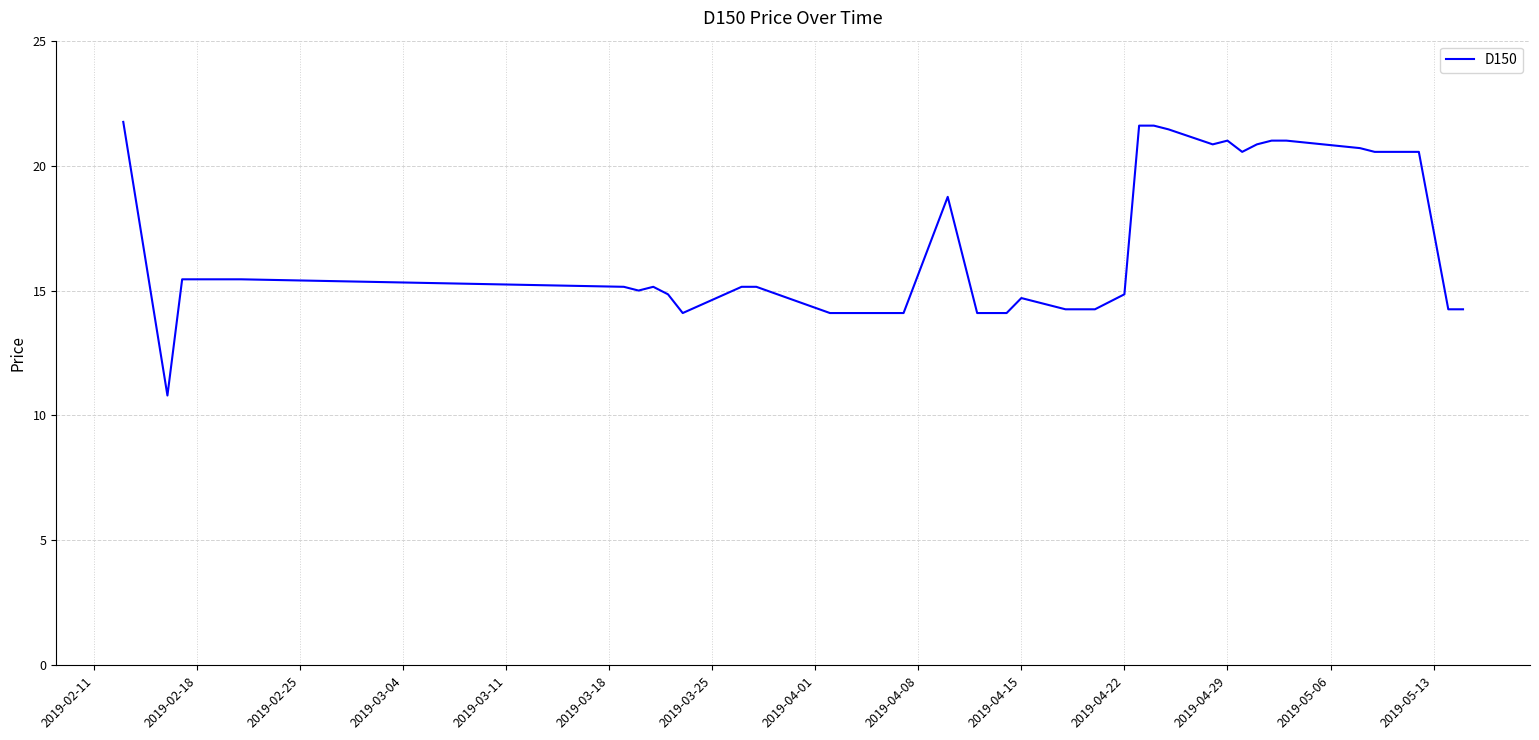

What is the greatest value displayed?

21.8